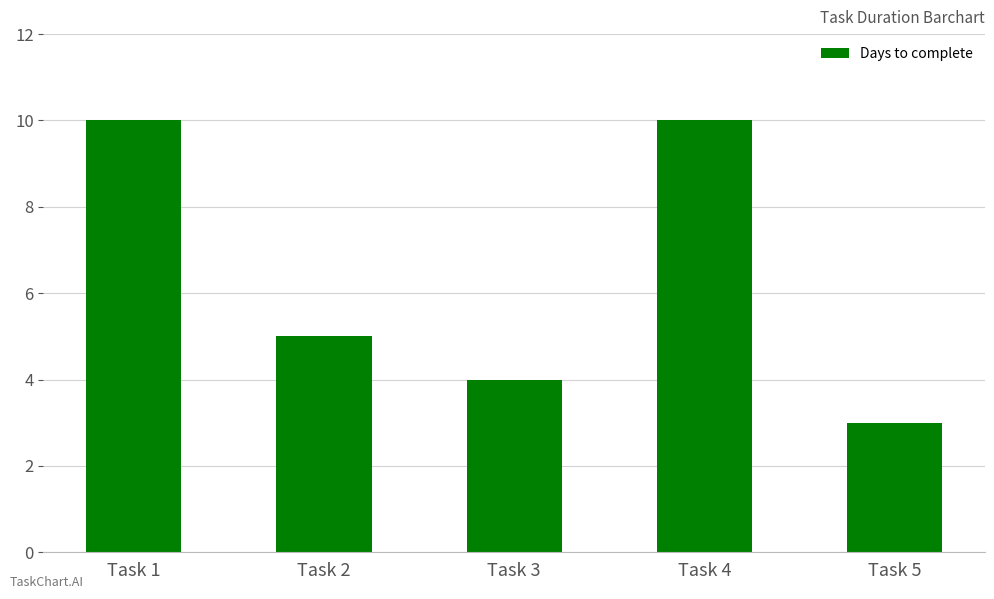

What is the difference between the maximum and minimum values?

7